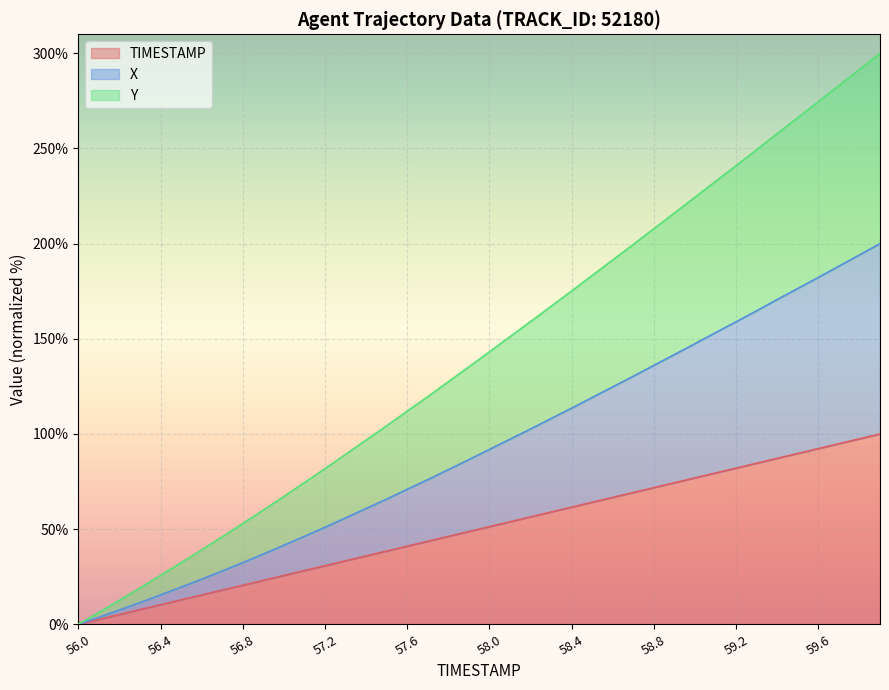

What is the total value across all series at 56.8?

52.9